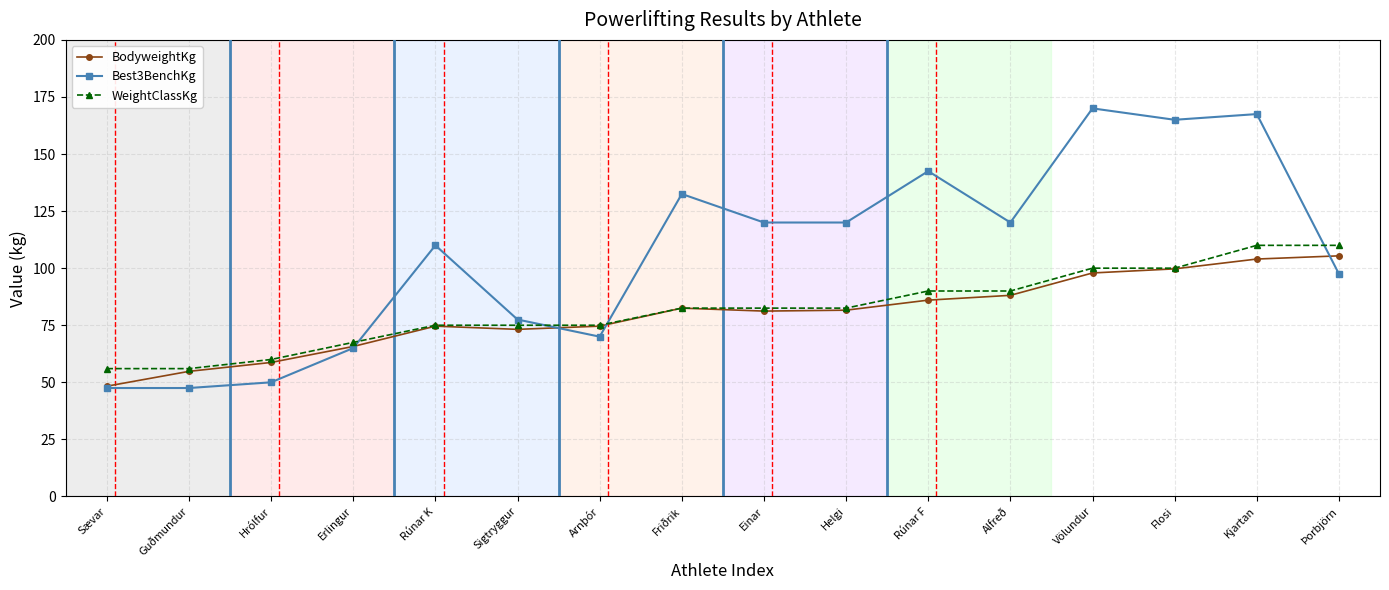

What is the label of the 11th point from the right?

Sigtryggur